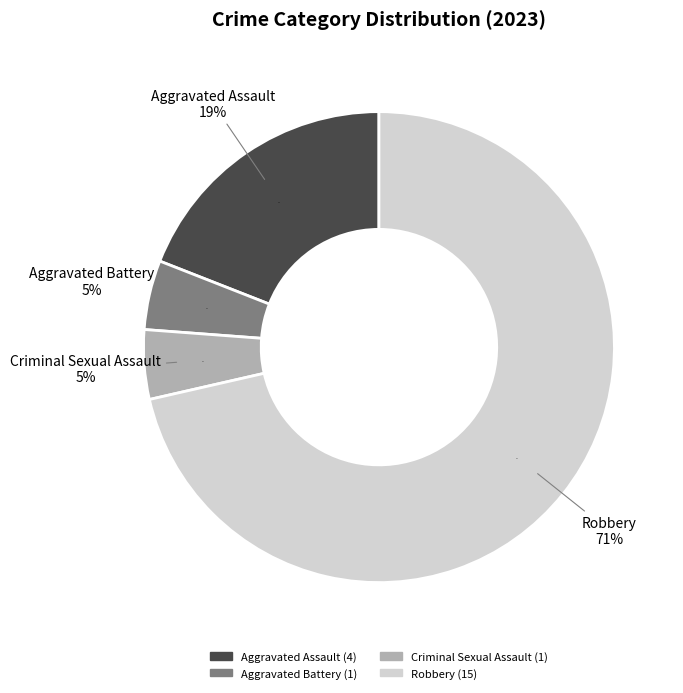

Combined, do Criminal Sexual Assault and Aggravated Battery account for over 50%?

No